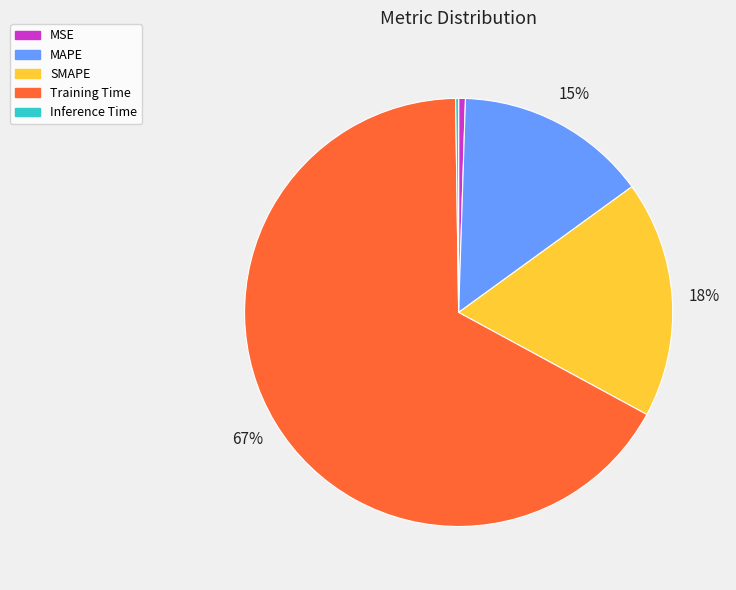

Which slice represents more than half of the pie?

Training Time